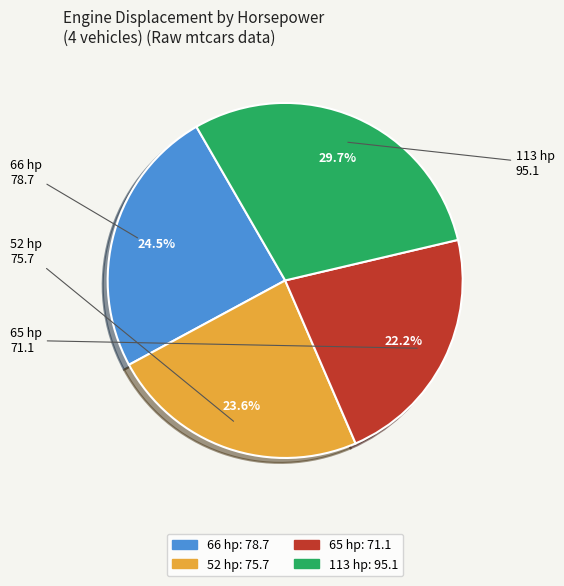

Does 65 hp represent more than half of the total?

No